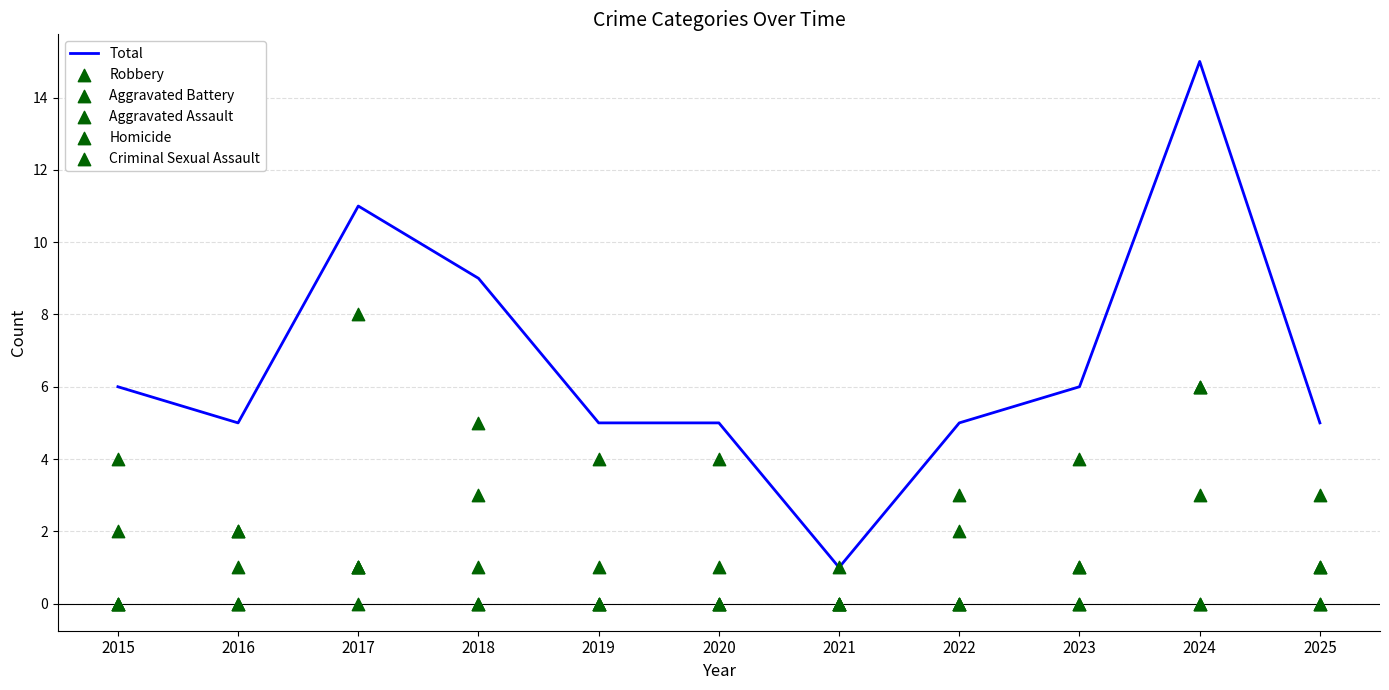

At how many categories does at least one series exceed 14?

1